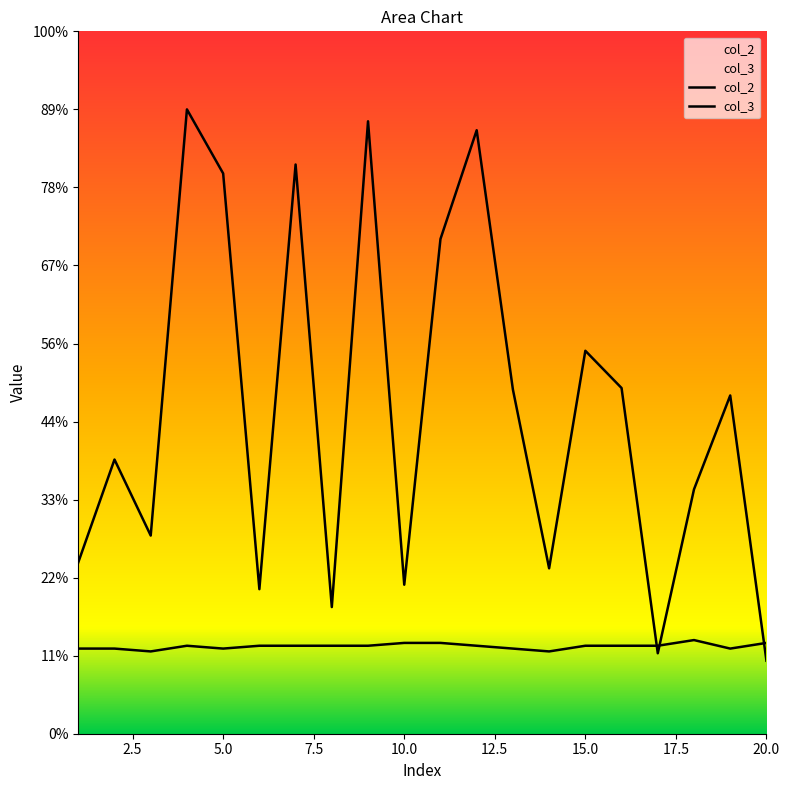

After their last crossing, which series has the higher values: col_2 or col_3?

col_3